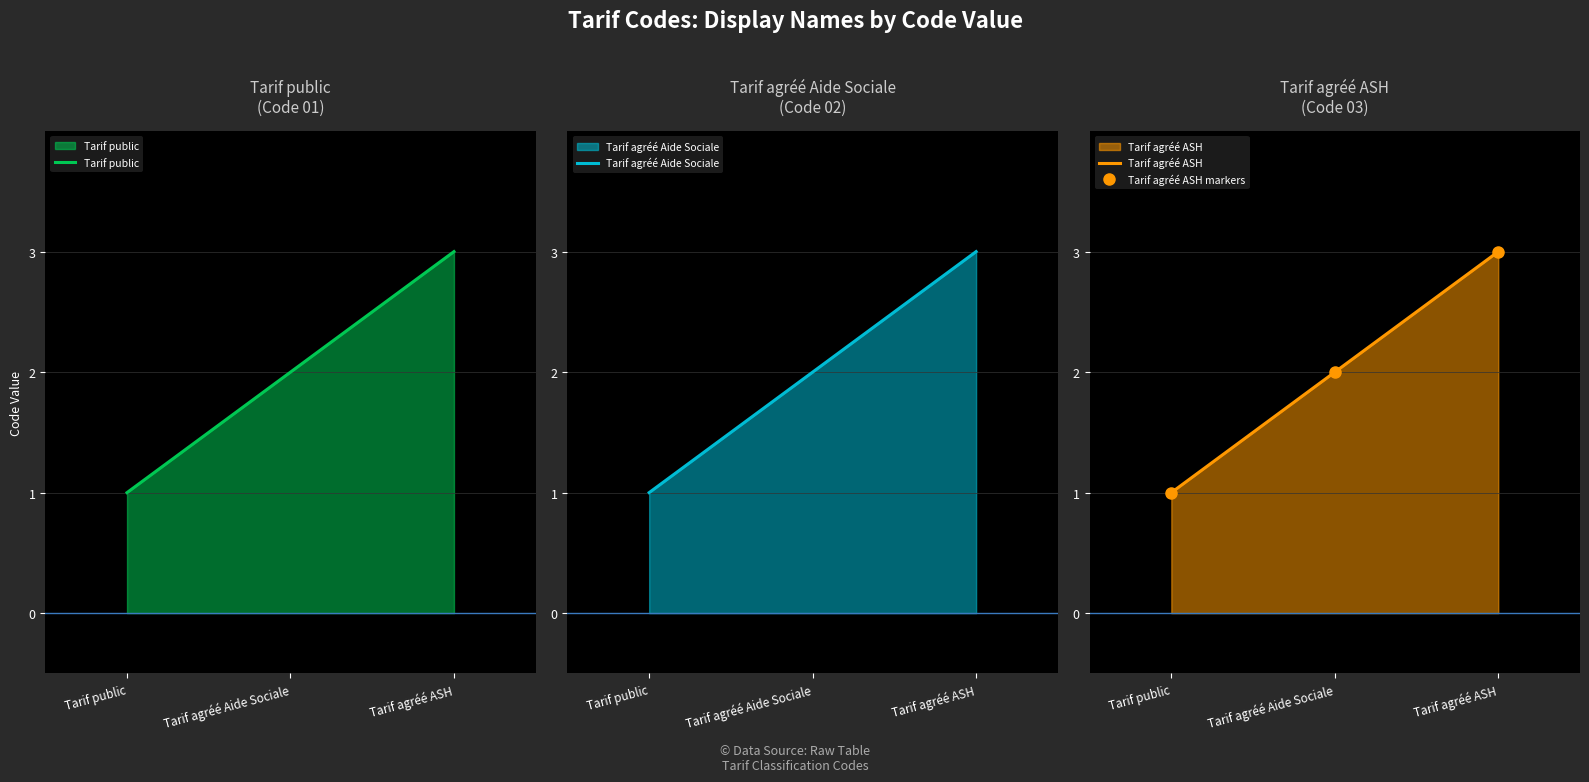

What is the difference between the maximum and second lowest values in the Tarif agréé Aide Sociale series?

1